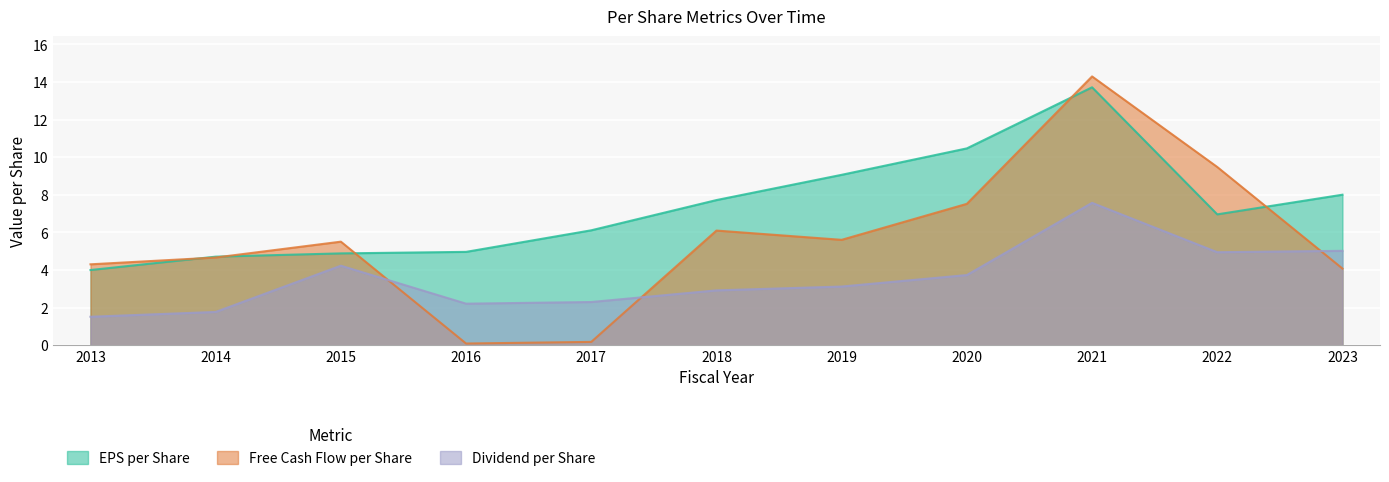

At how many categories does at least one series exceed 6?

7